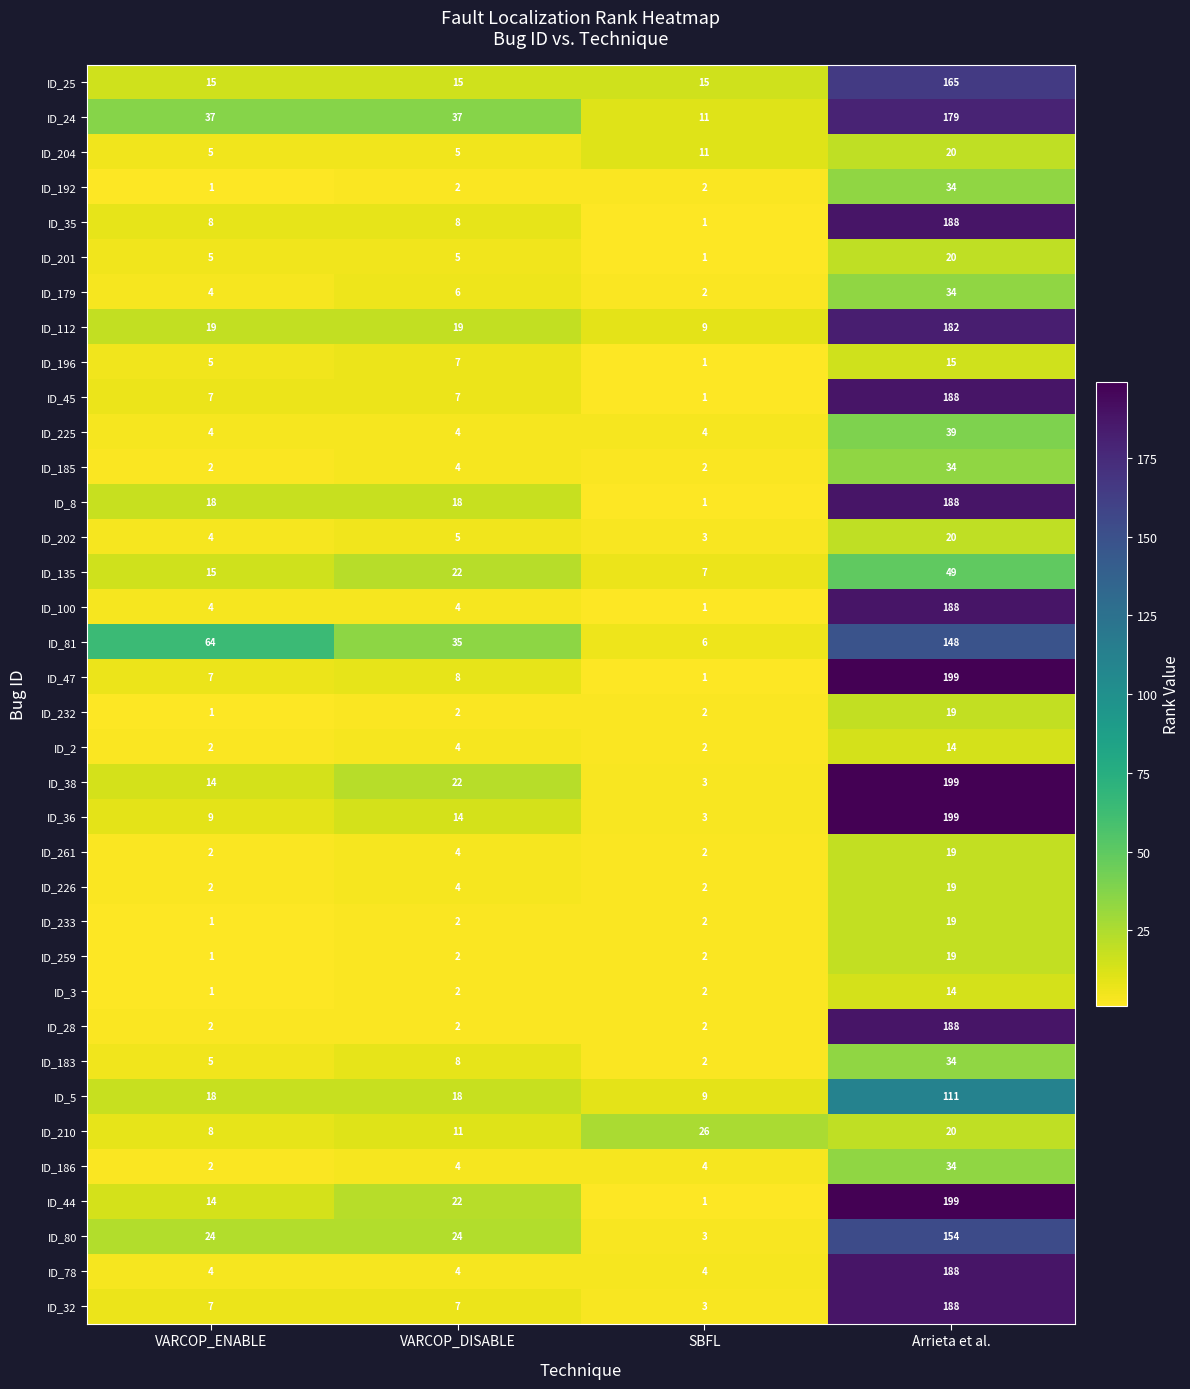

What is the sum of all ID_2 values?

22